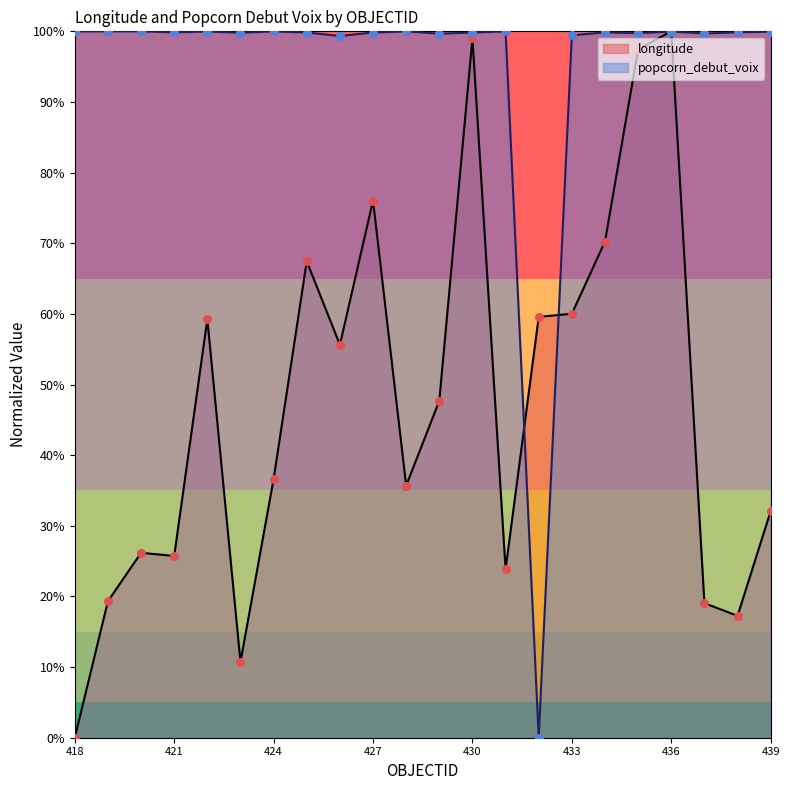

Which series has the largest total across all categories?

popcorn_debut_voix